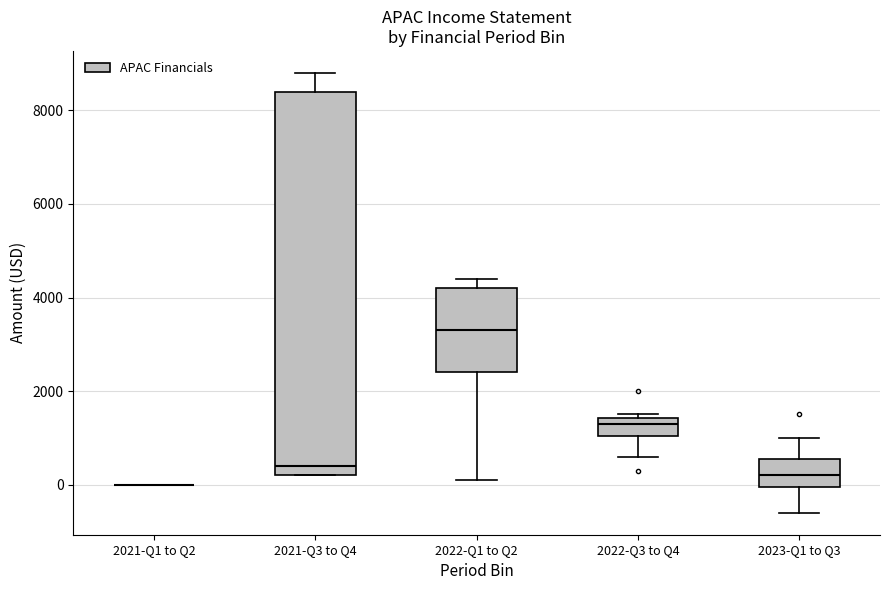

Reading left to right, read every box against the y-axis: the position of its median line, the range the box covers, and the ends of its whiskers. The values are not printed on the chart, so give them approximately, as read against the axis.

2021-Q1 to Q2: box collapsed to a line at 0, whiskers 0 to 0
2021-Q3 to Q4: median 400, box 200 to 8400, whiskers 200 to 8800
2022-Q1 to Q2: median 3400, box 2400 to 4200, whiskers 200 to 4400
2022-Q3 to Q4: median 1400 (just below the box's upper edge), box 1000 to 1400, whiskers 600 to 1600
2023-Q1 to Q3: median 200, box 0 to 600, whiskers -600 to 1000